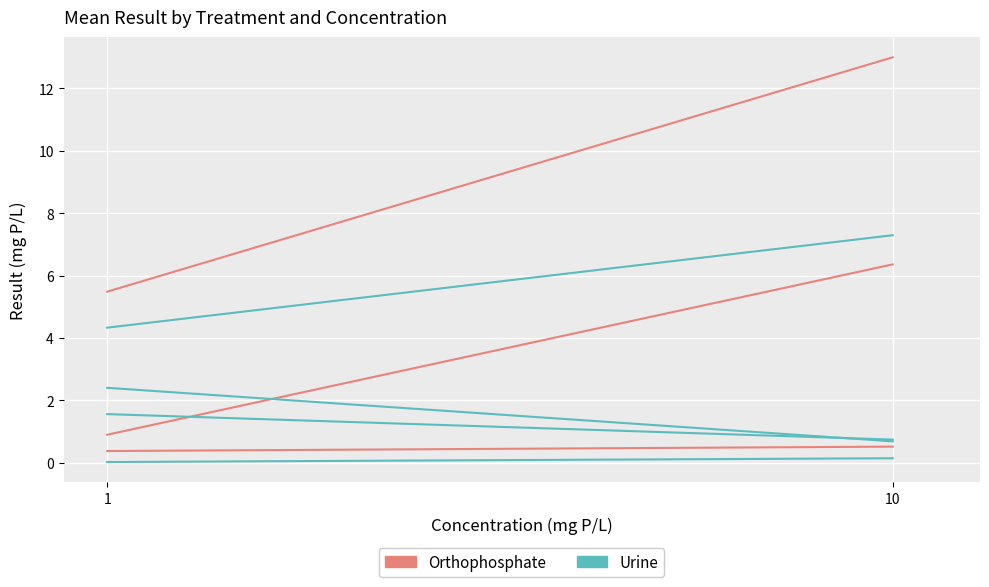

Where does the Urine series first go above 2?

1